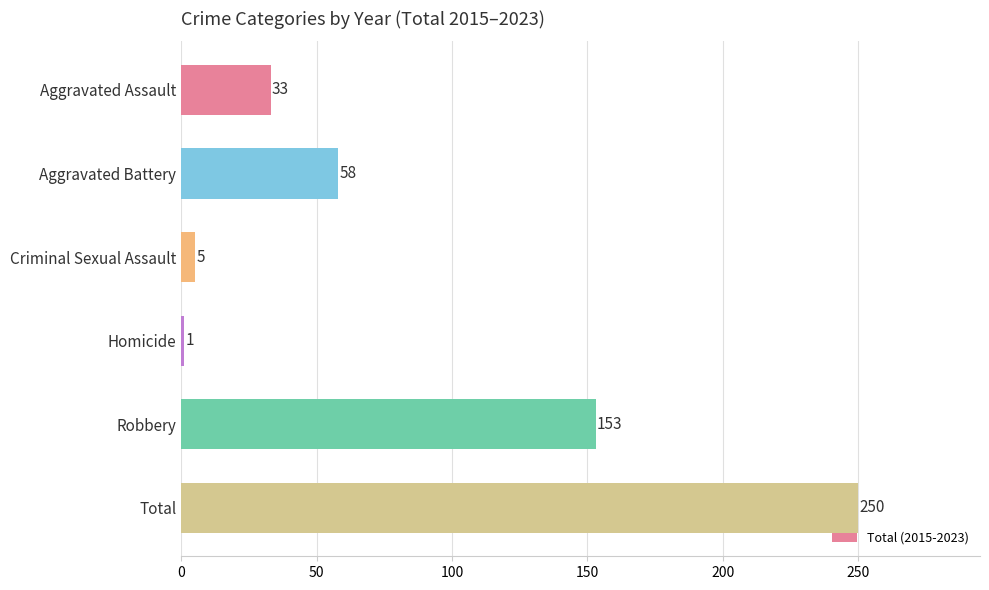

How many bars are there in total?

6